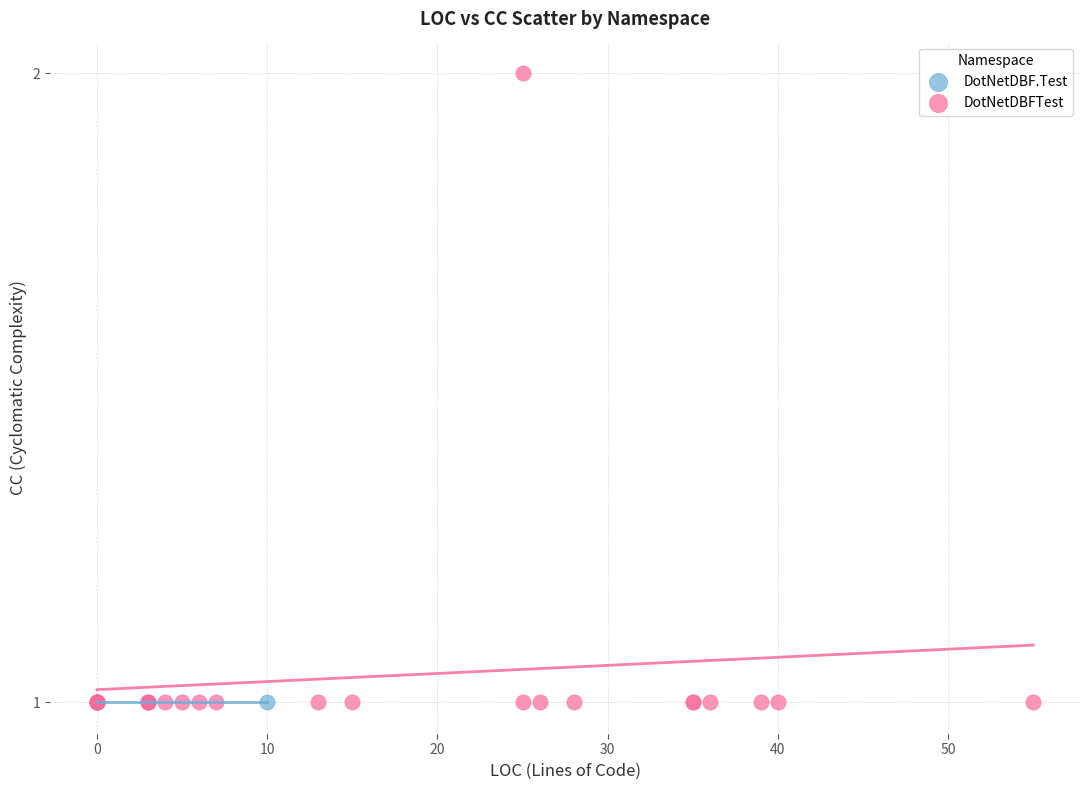

What are all the series names shown in the legend?

DotNetDBF.Test, DotNetDBFTest